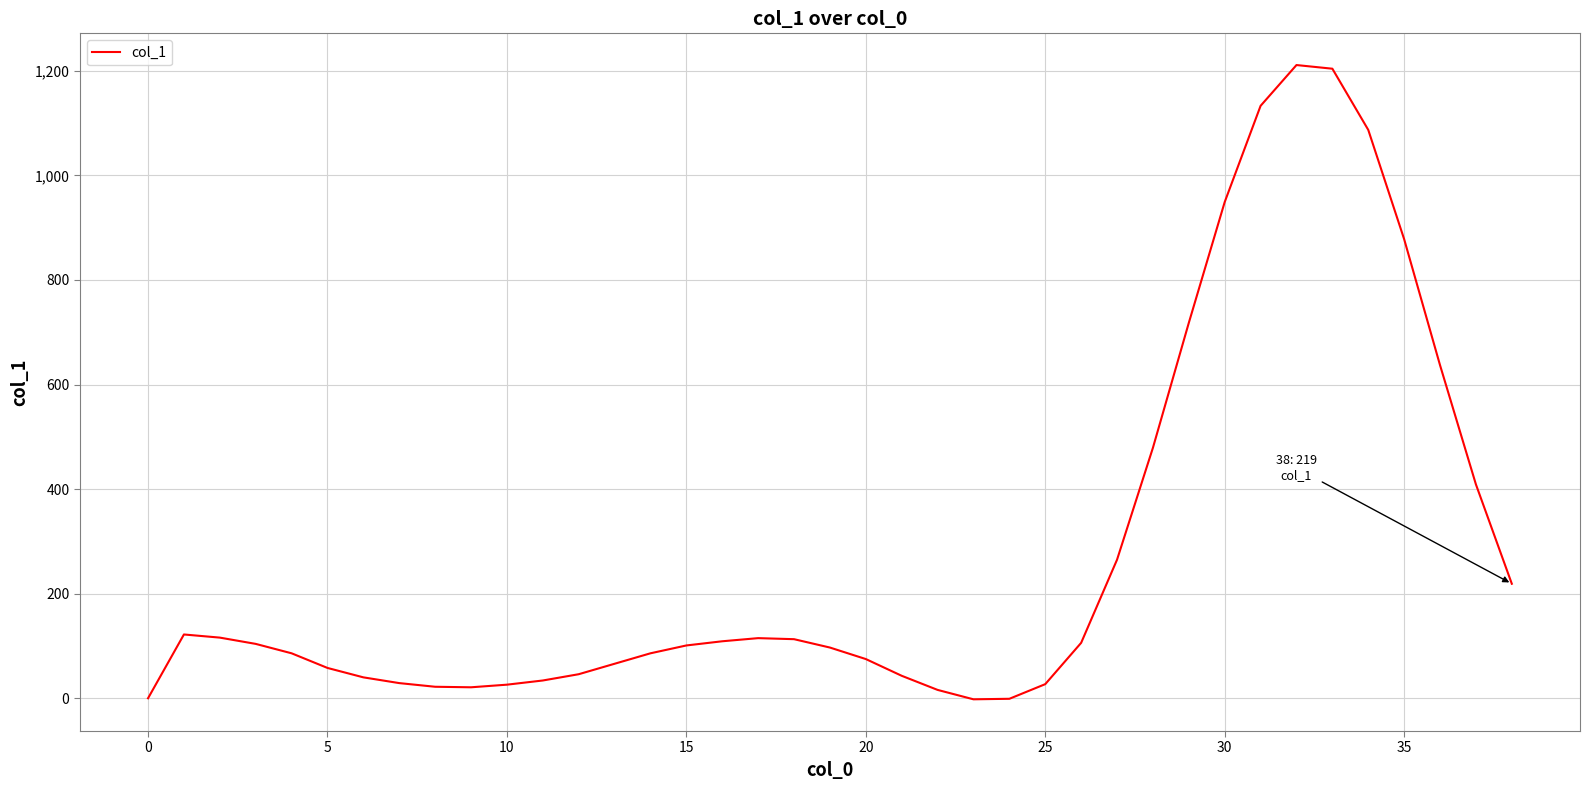

True or false: the data has more than 1 interior local peaks.

True